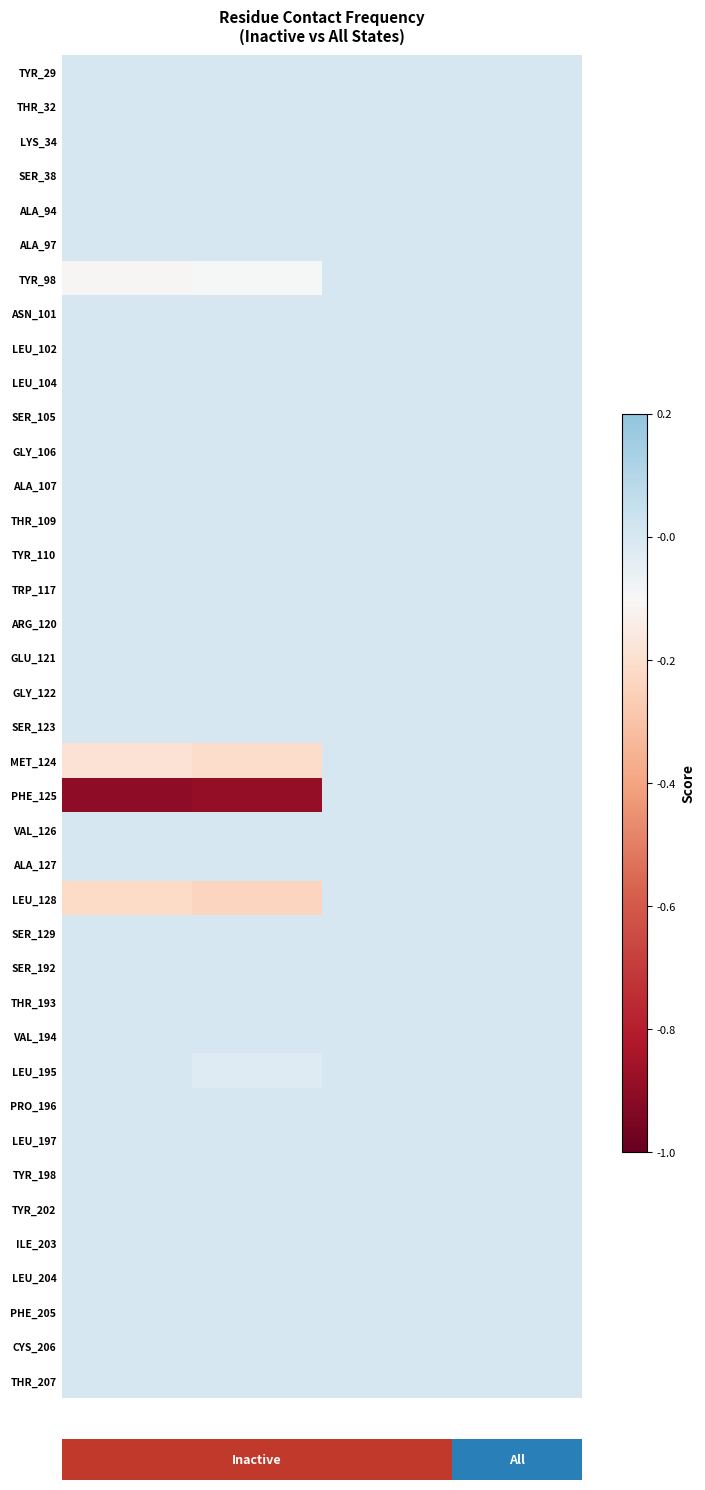

Which series has the widest spread of values?

PHE_125